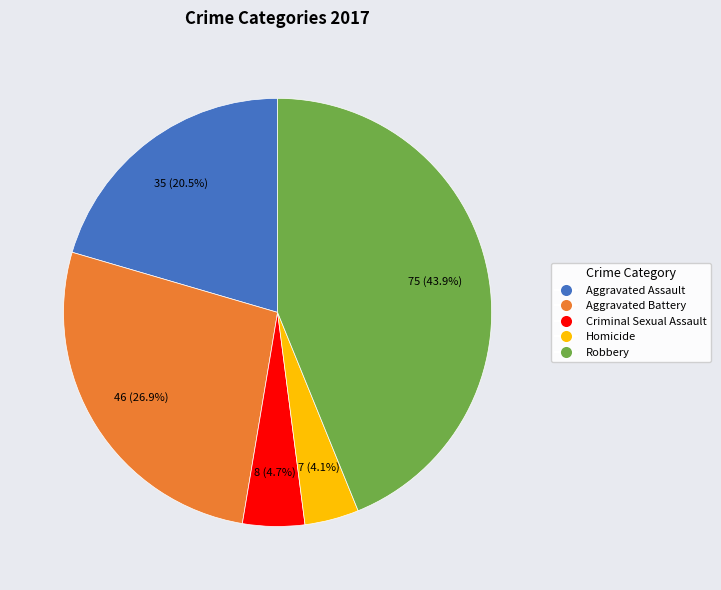

What percentage is the Criminal Sexual Assault slice, to the nearest percent?

5%